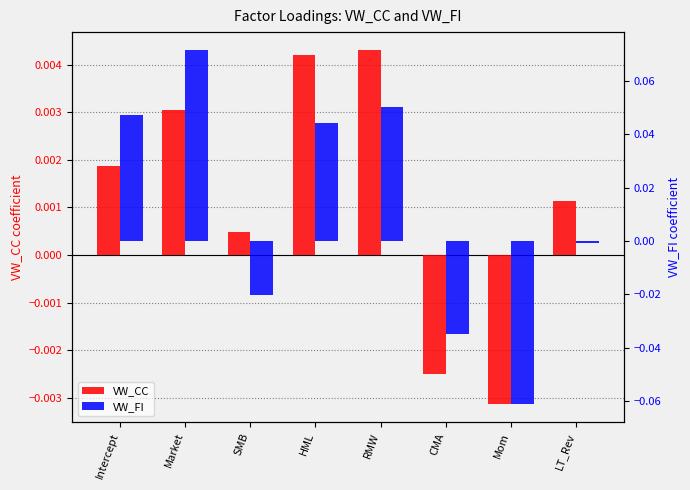

What is the maximum value shown in the chart?

0.1